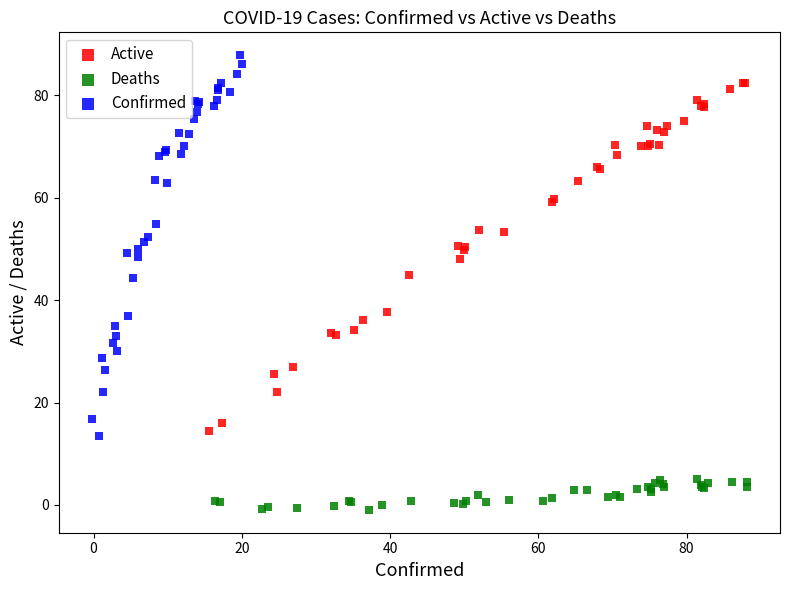

Which series reaches the minimum Y coordinate?

Deaths